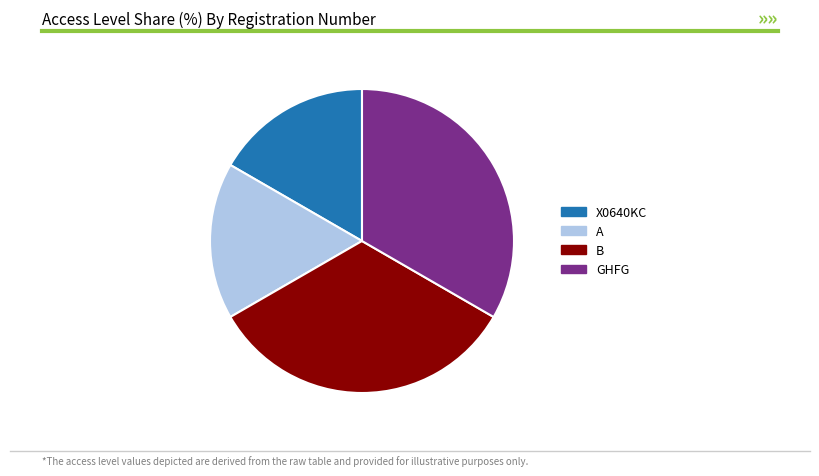

Is the sum of GHFG and B greater than half?

Yes